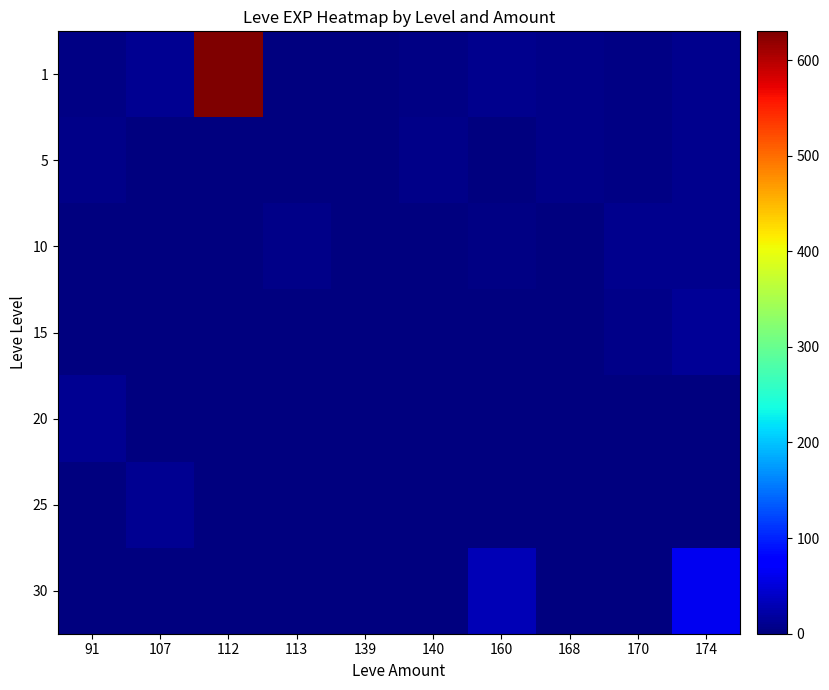

At which category does the chart reach its minimum across all series?

107